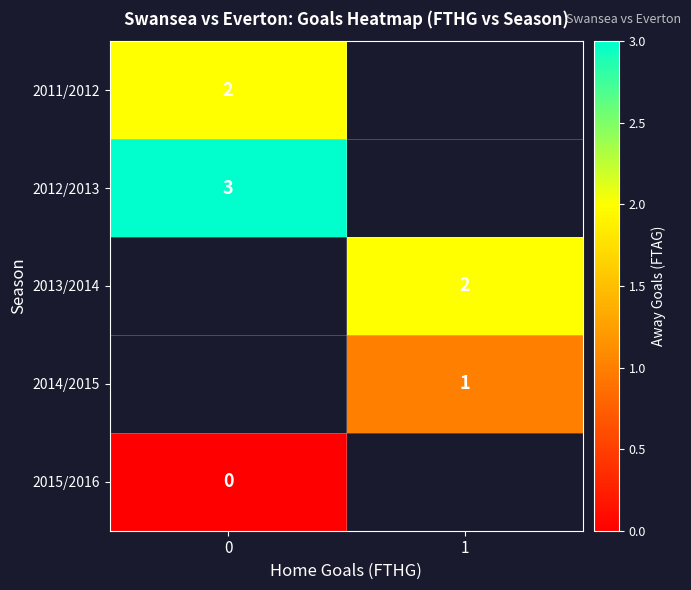

True or false: 2014/2015 has a value of 2 at 1.

False